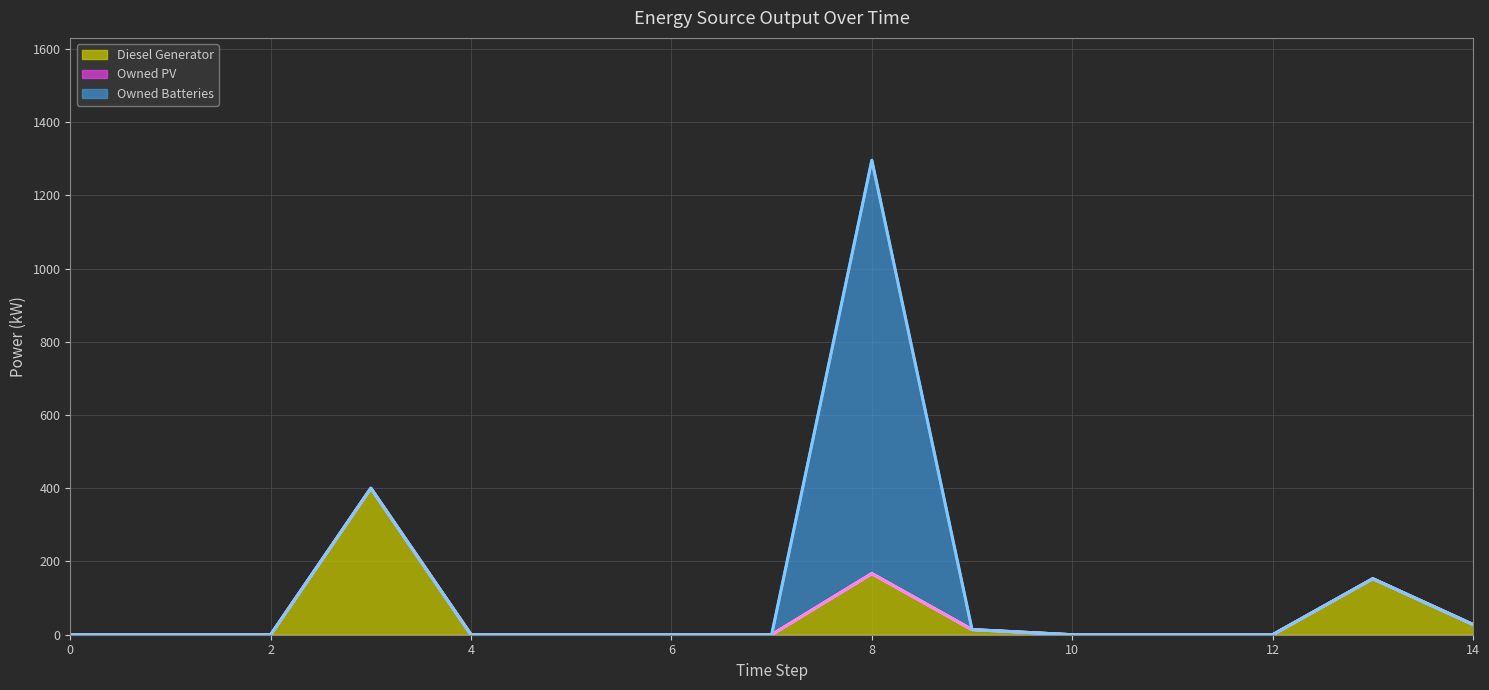

At which category is the sum across all series the highest?

8